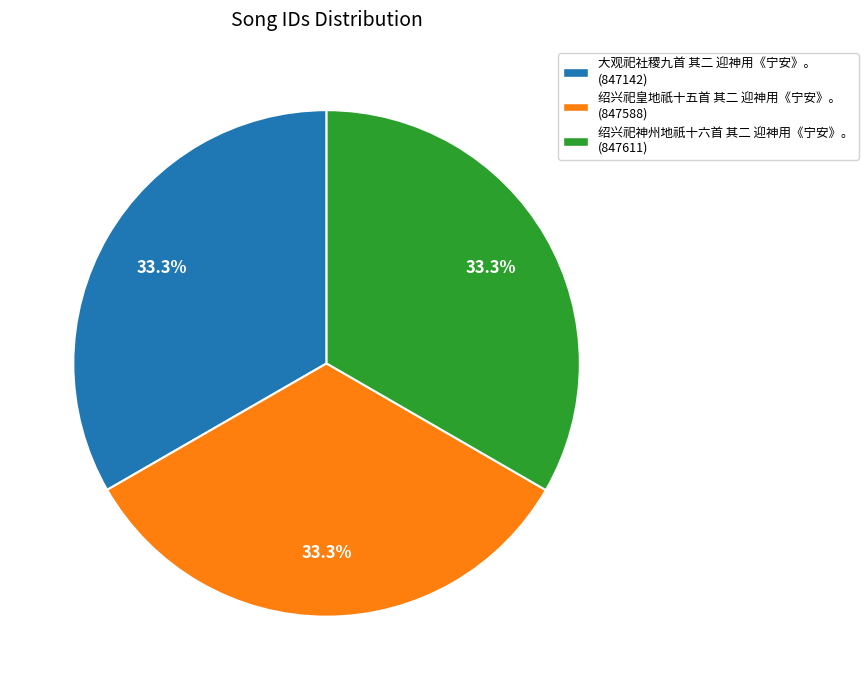

True or false: 绍兴祀神州地祇十六首 其二 迎神用《宁安》。 accounts for 46% of the total.

False